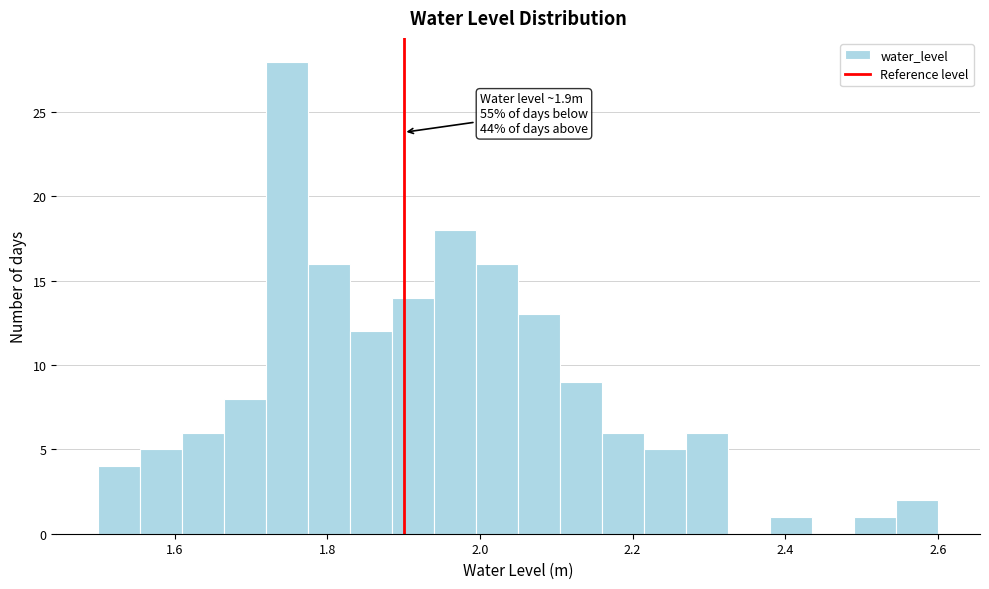

Around what value on the x-axis is the tallest bar? Give the approximate position of its centre, as read against the axis.

1.74